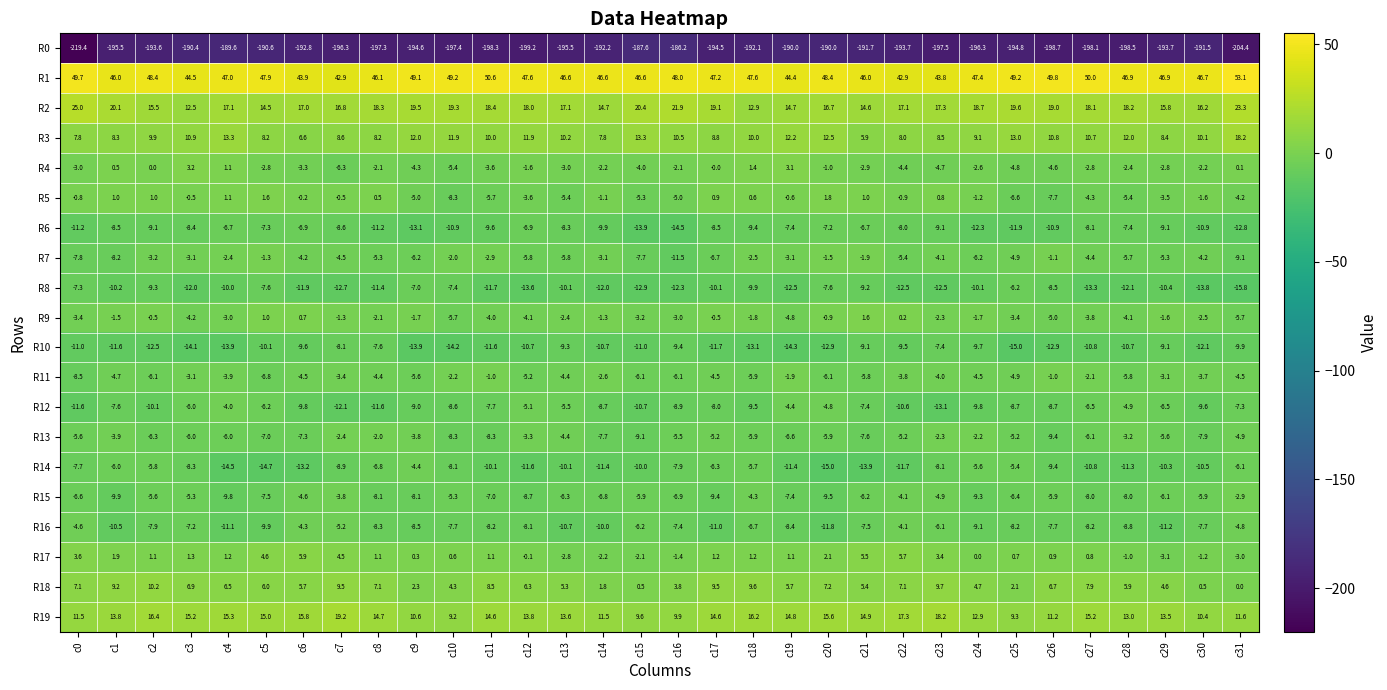

What is the difference between the maximum and minimum values in the R5 series?

10.1